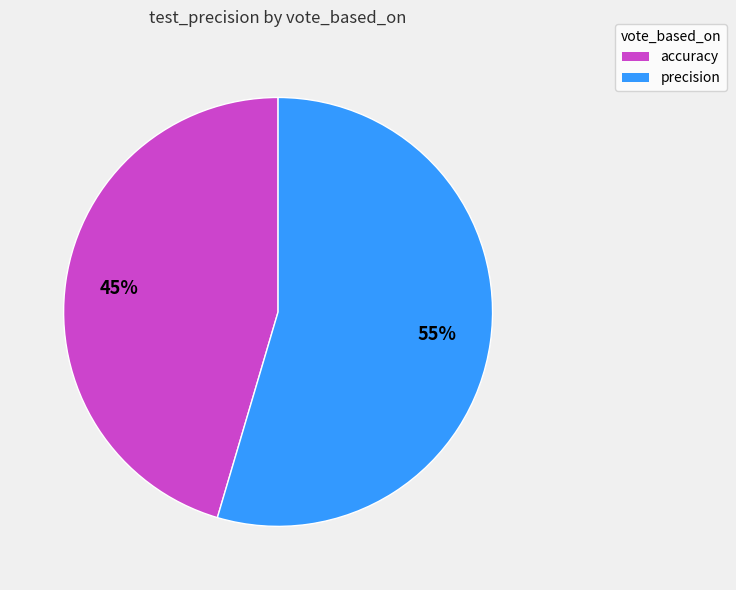

Is there a majority slice in this chart?

Yes